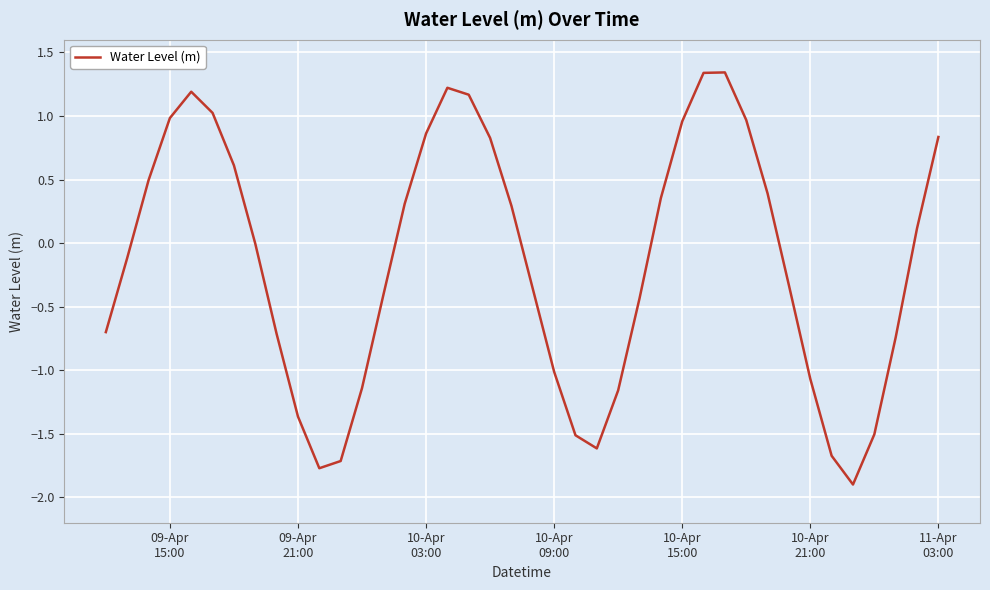

What is the average value?

-0.1